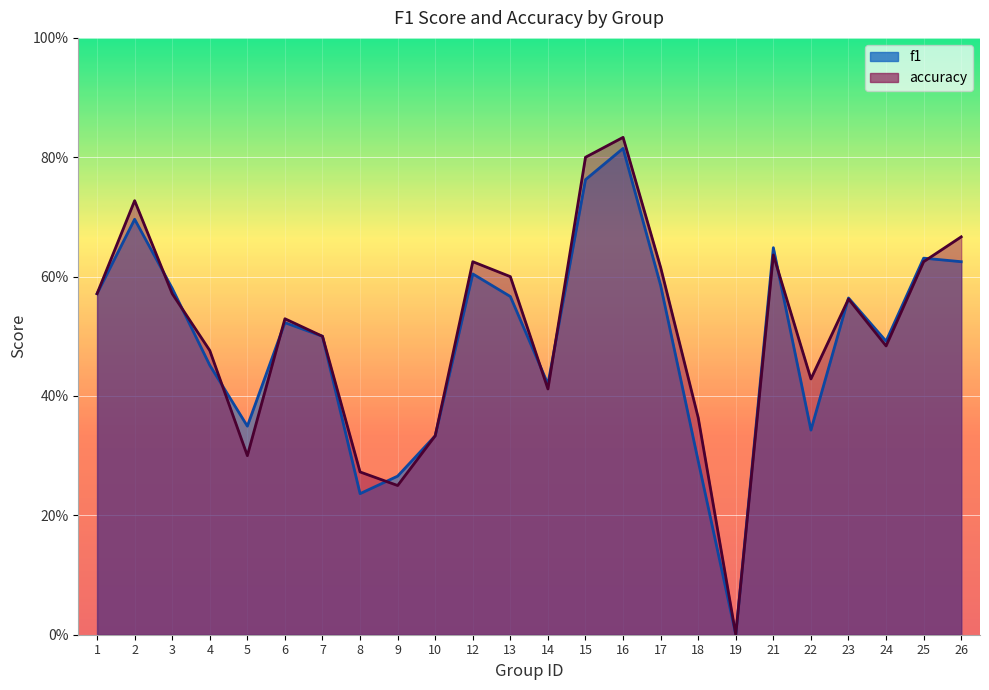

Where do f1 and accuracy first cross each other?

2 and 3